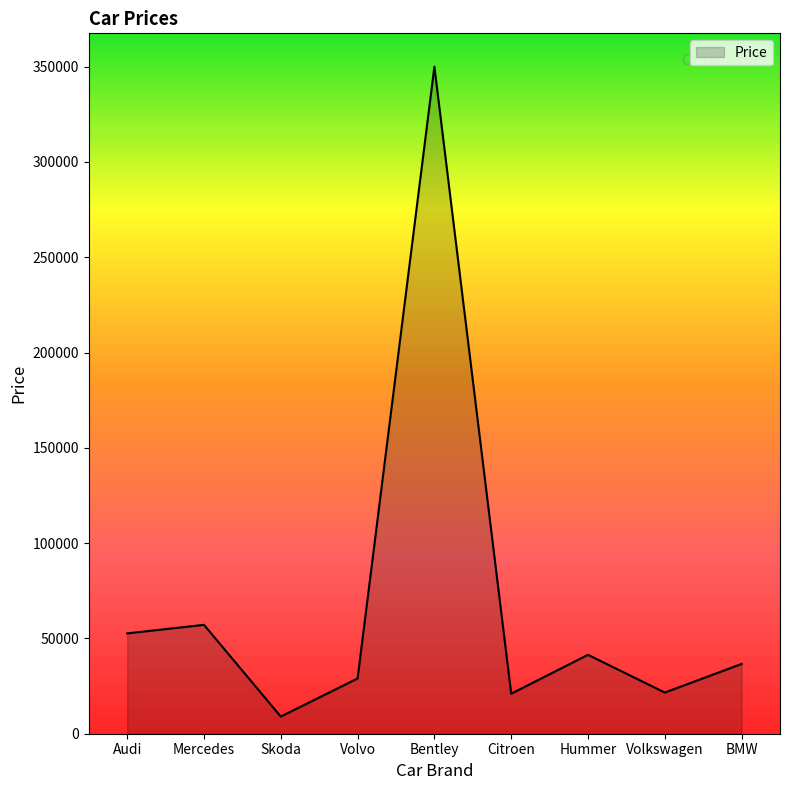

What is the maximum value shown in the chart?

350000